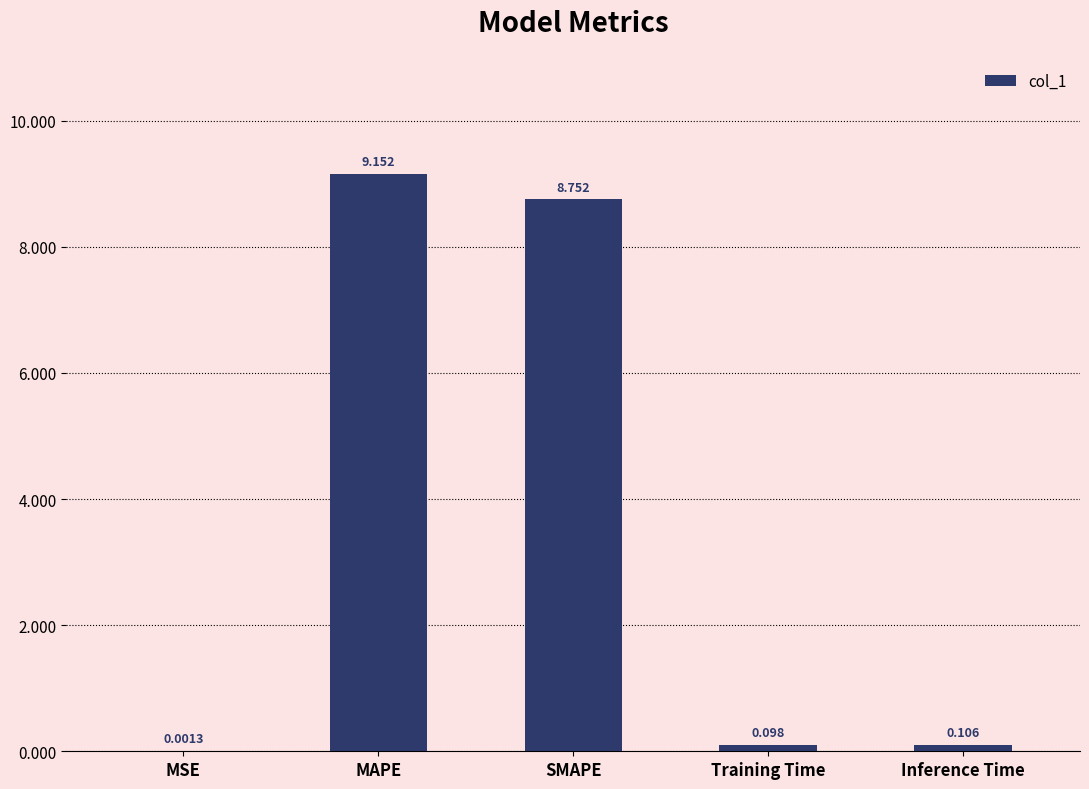

What is the average value?

3.6